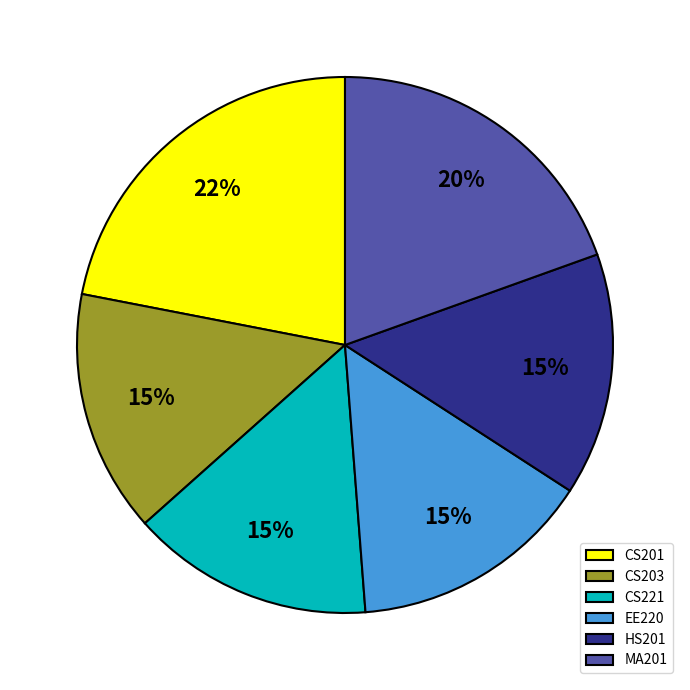

Approximately how many times larger is the value at MA201 compared to CS201?

0.9